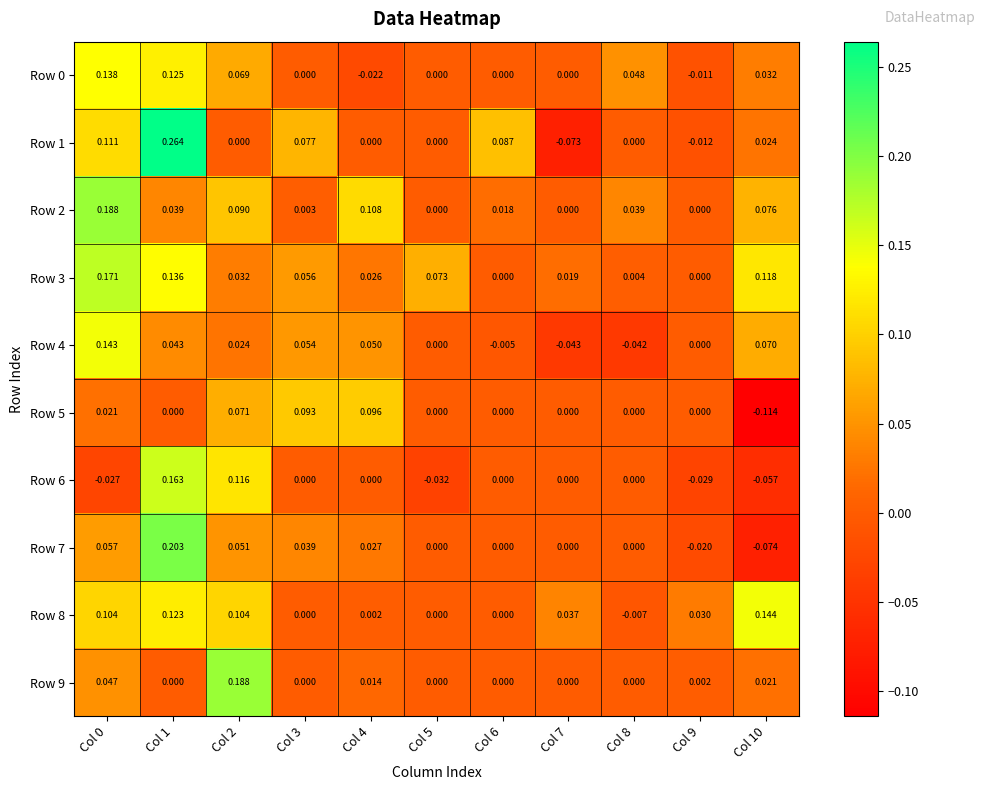

Is the value of Row 6 at Col 3 greater than the value of Row 3 at Col 0?

No